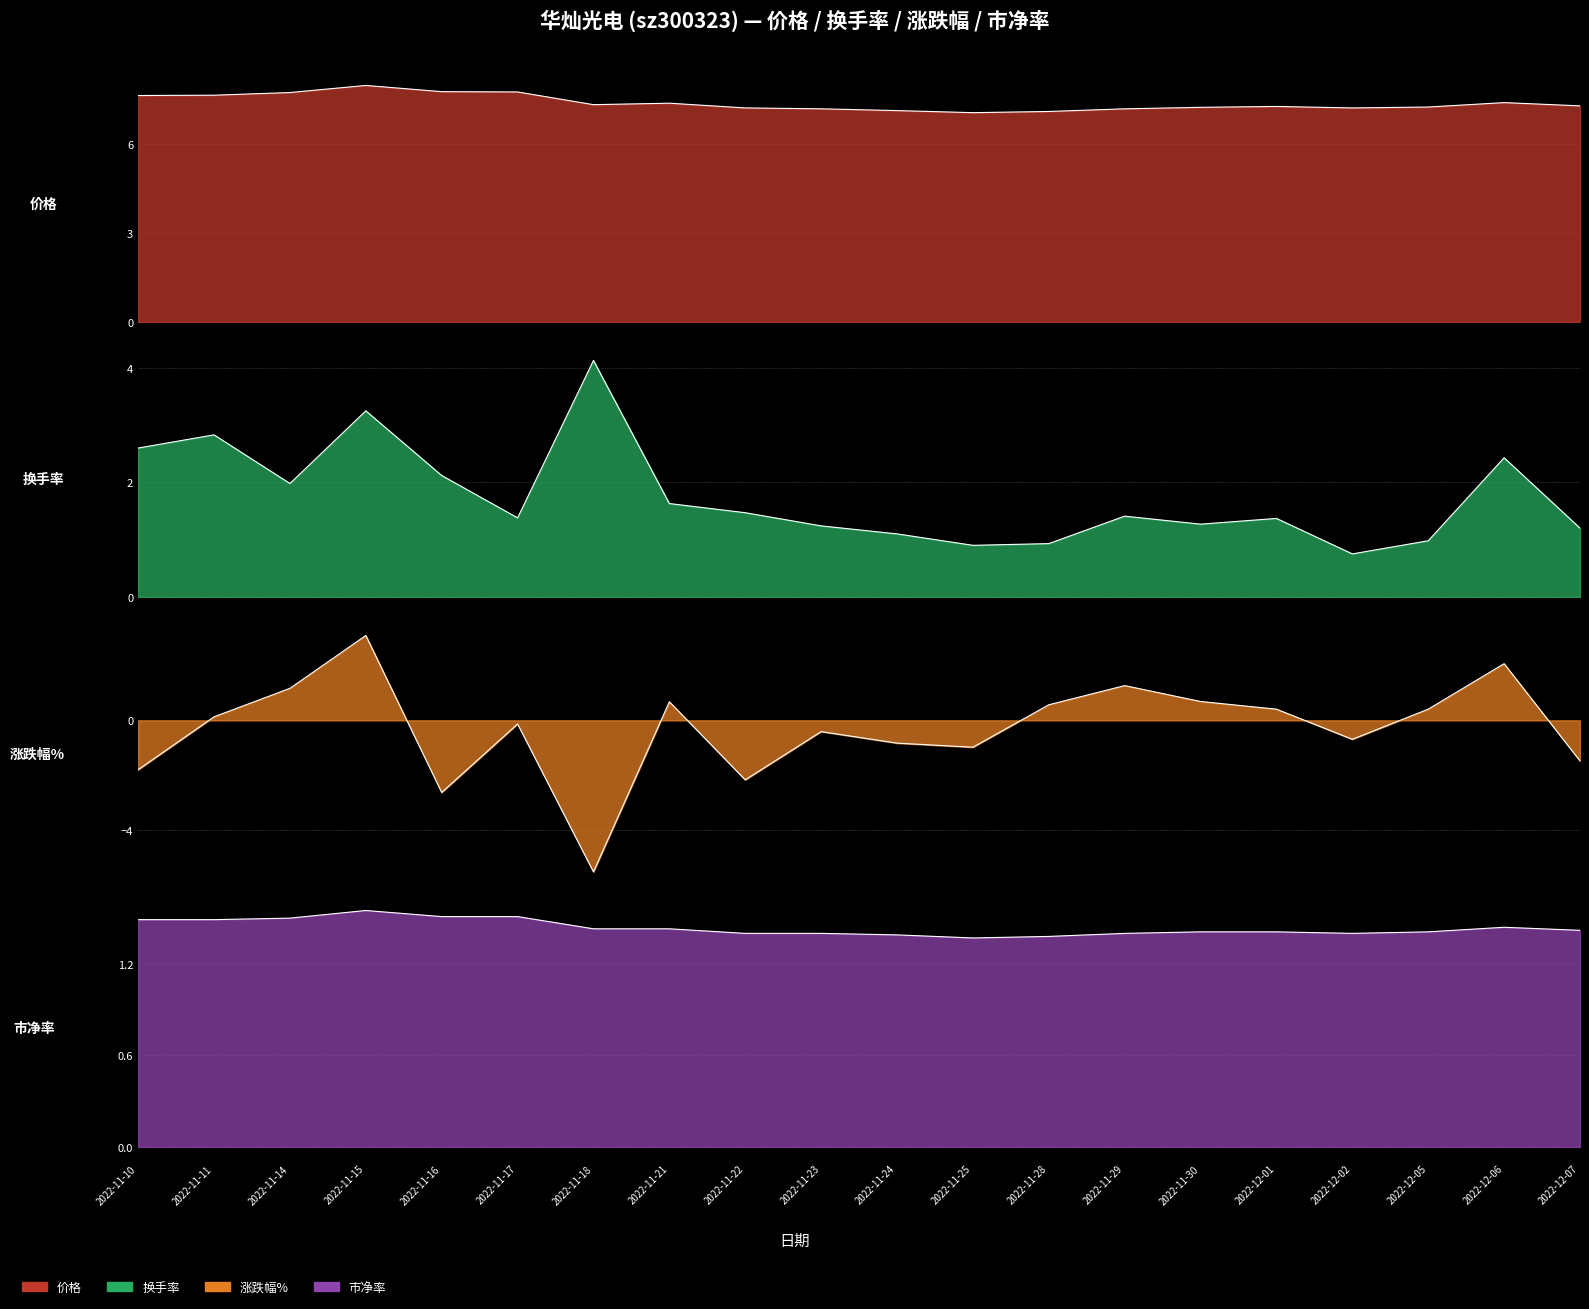

How many data points in 换手率 are above 1?

16